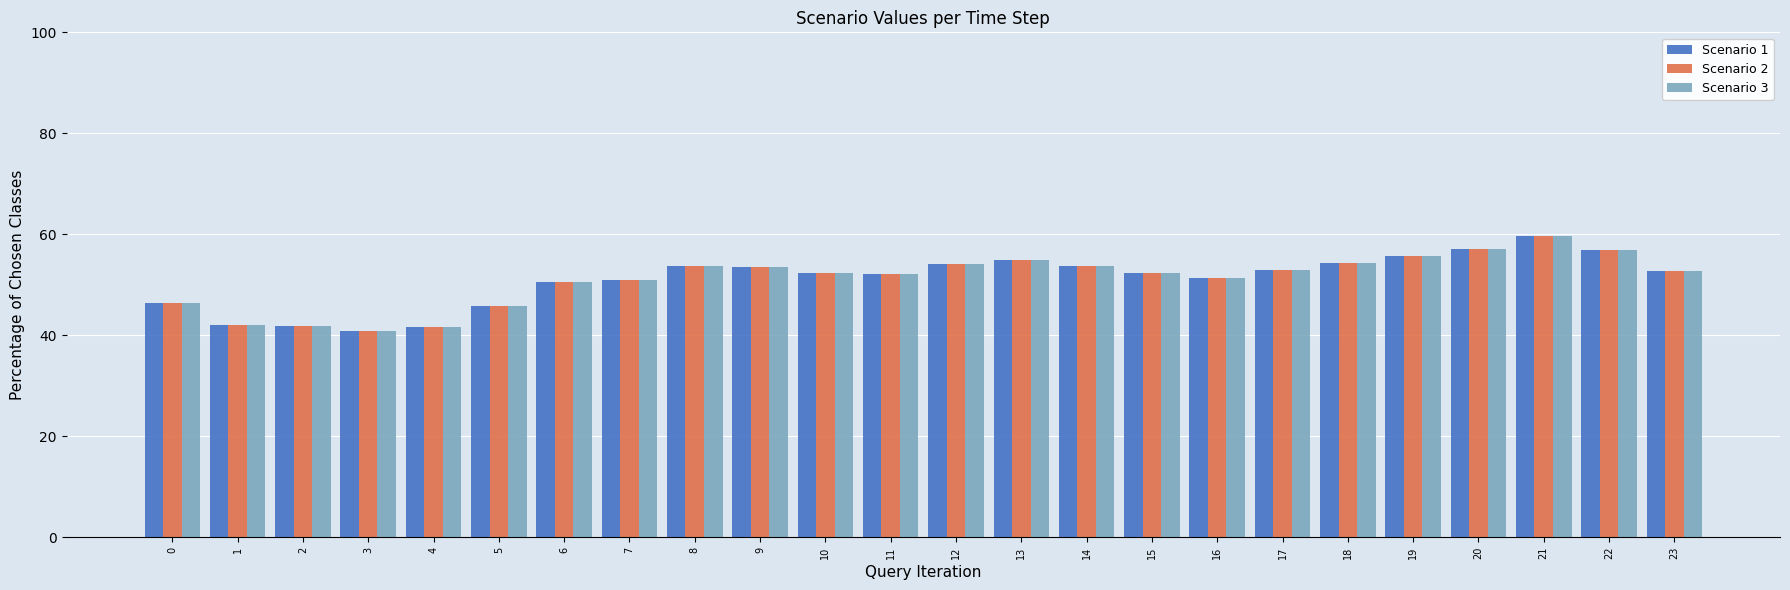

What is the lowest value of the Scenario 2 series?

40.9